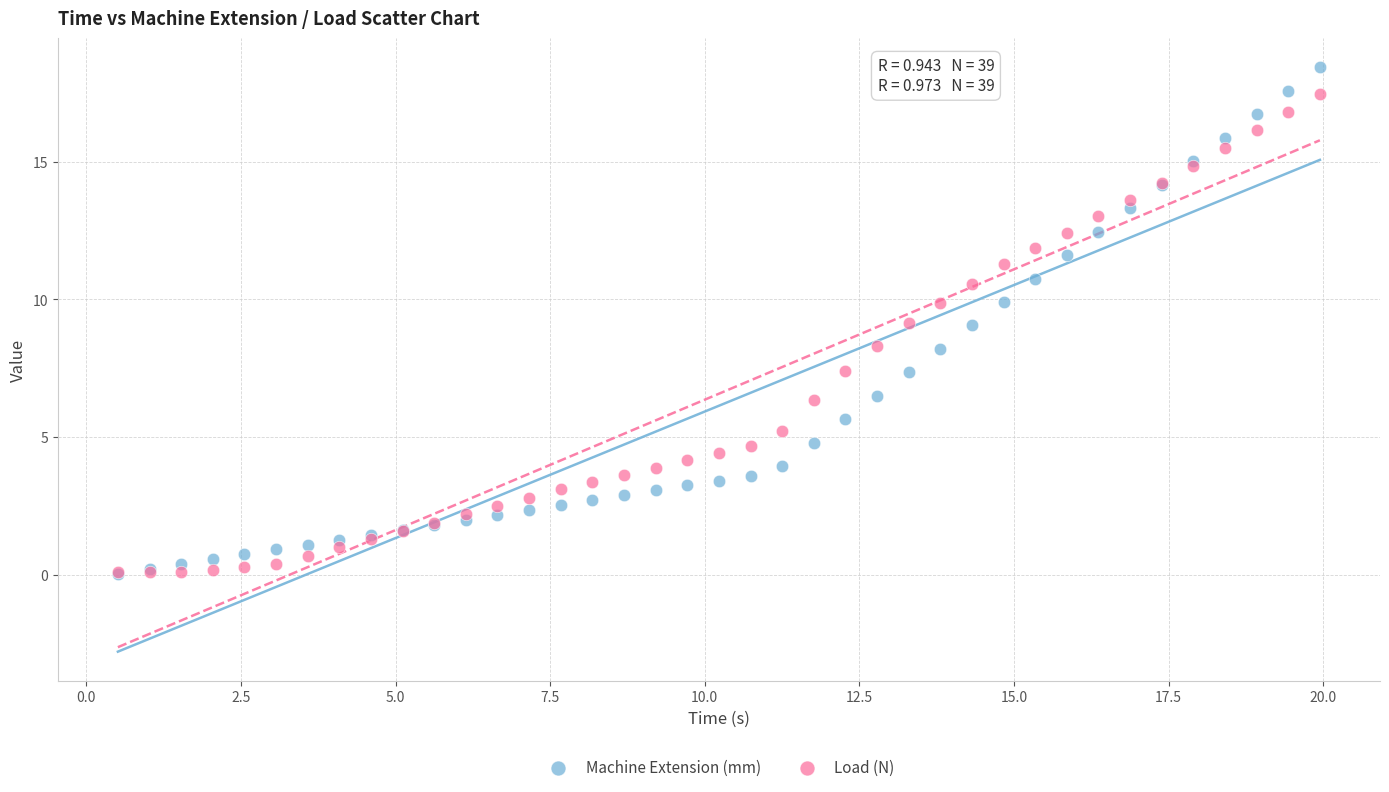

What are all the series names shown in the legend?

Machine Extension (mm), Load (N)